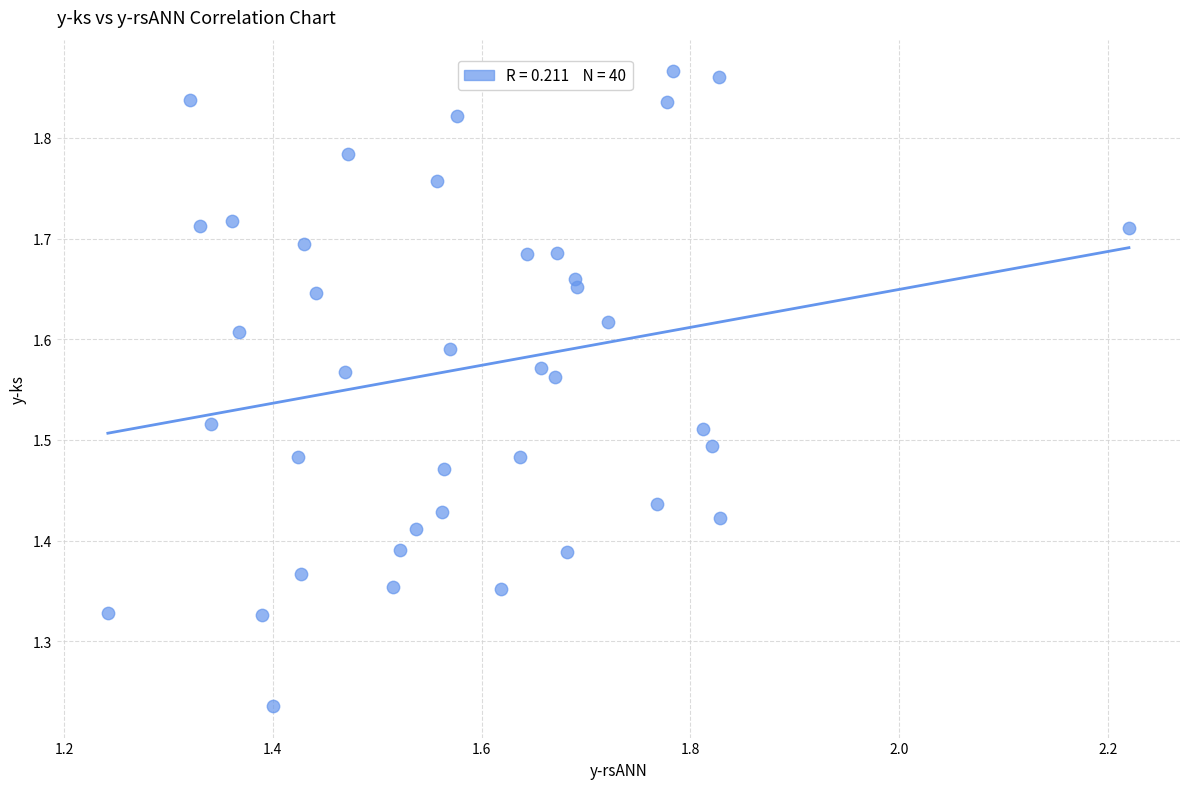

What is the range of Y values (max minus min)?

0.6